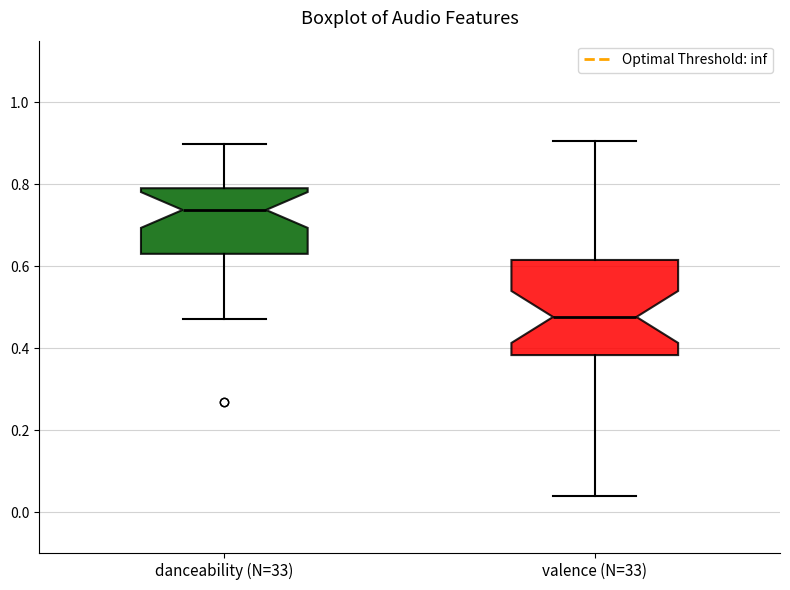

Reading left to right, read every box against the y-axis: the position of its median line, the range the box covers, and the ends of its whiskers. The values are not printed on the chart, so give them approximately, as read against the axis.

danceability (N=33): median 0.74, box 0.64 to 0.80, whiskers 0.48 to 0.90
valence (N=33): median 0.48, box 0.38 to 0.62, whiskers 0.04 to 0.90